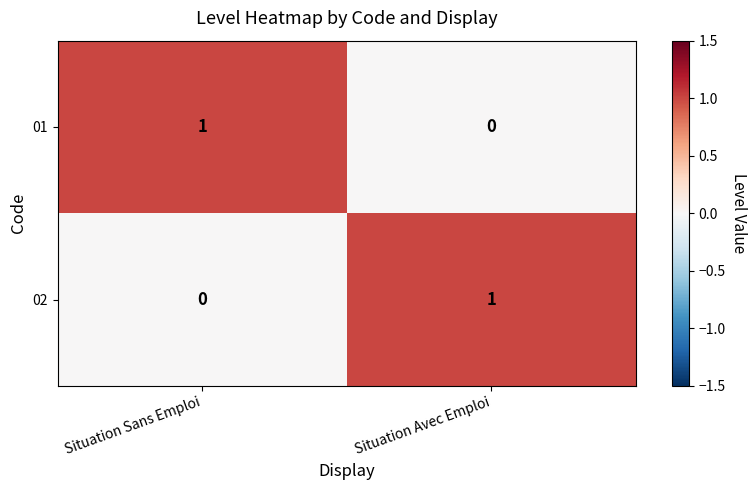

Where is 02 nearest to the value 0?

Situation Sans Emploi